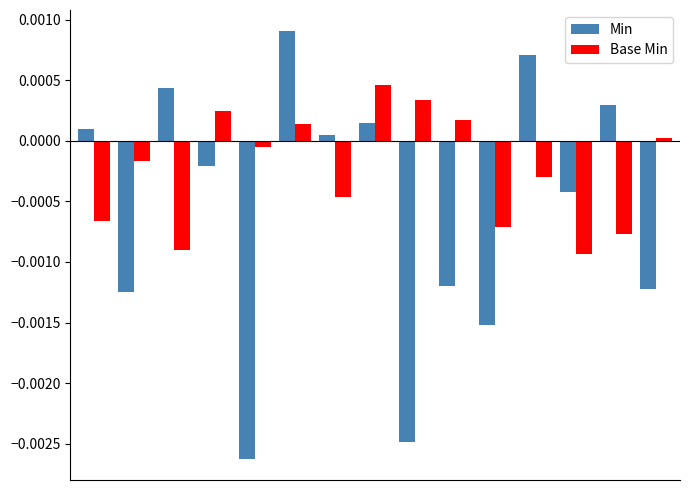

Which series has the largest range (max minus min)?

Min